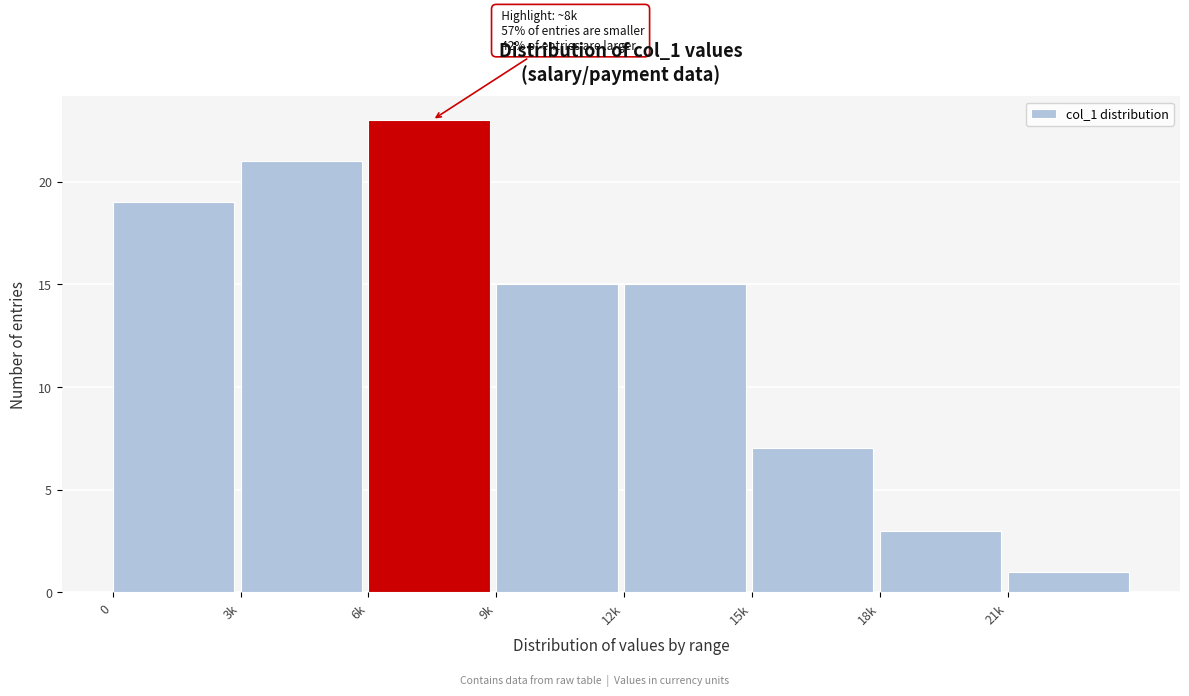

Reading left to right, extract all data points from this chart.

0=19	3k=21	6k=23	9k=15	12k=15	15k=7	18k=3	21k=1